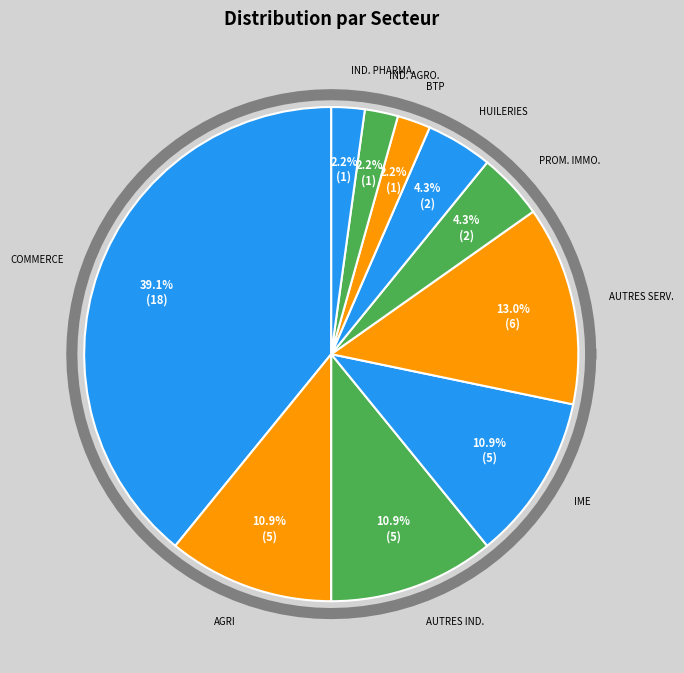

To the nearest percent, what is the combined percentage of PROMOTION IMMOBILIERE and INDUSTRIES AGROALIMENTAIRES?

7%